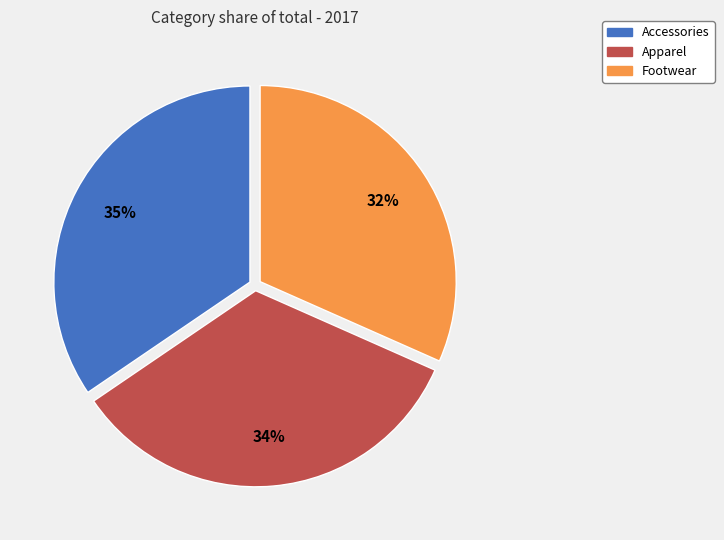

Combined, do Accessories and Footwear account for over 50%?

Yes